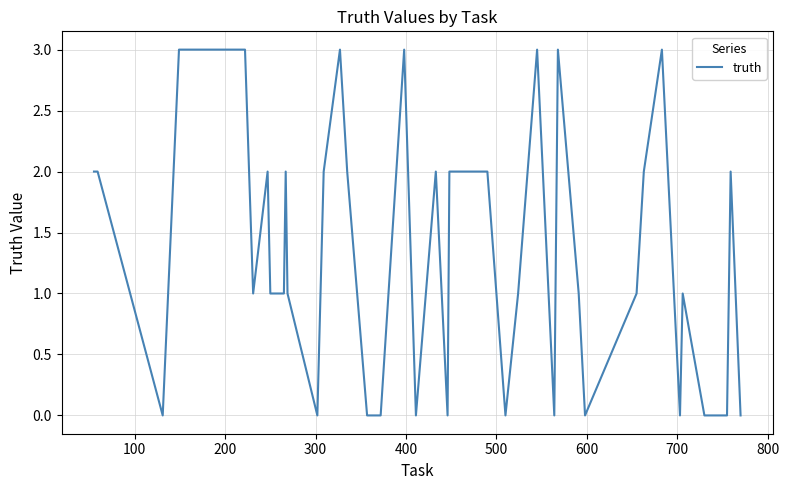

What is the greatest value displayed?

3